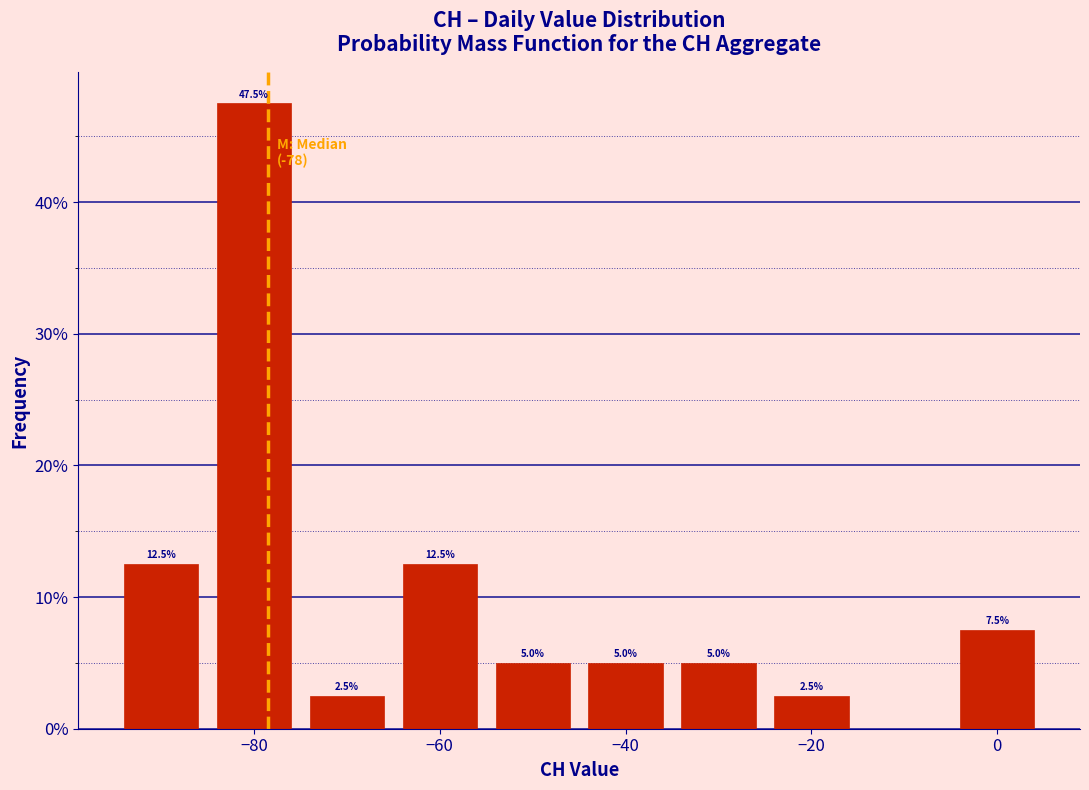

Over which range of the x-axis is the bar tallest?

-85 to -75